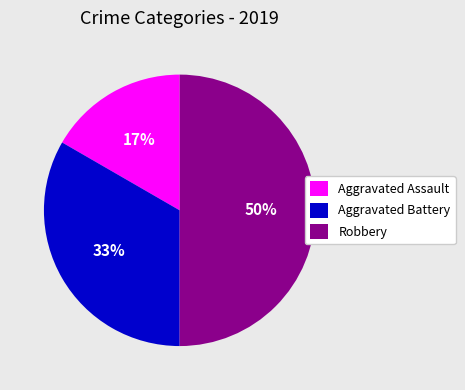

To the nearest percent, what is the combined percentage of Aggravated Assault and Robbery?

67%